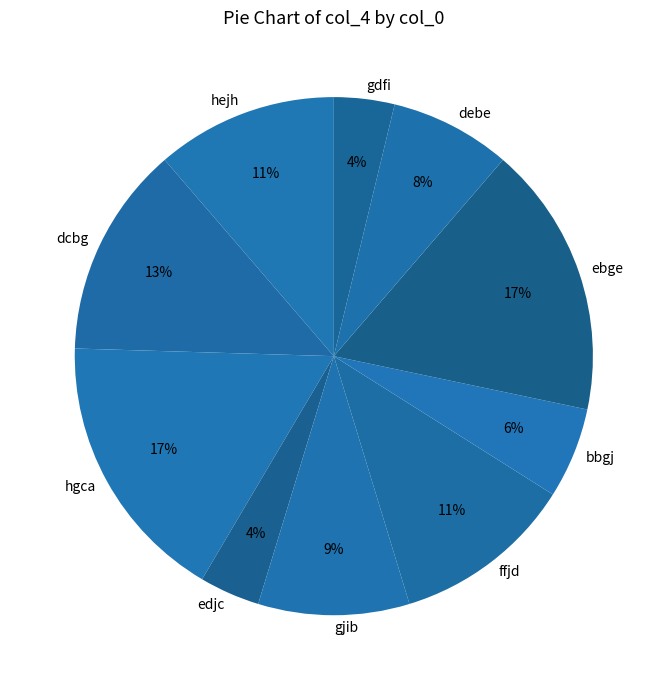

Is there a majority slice in this chart?

No